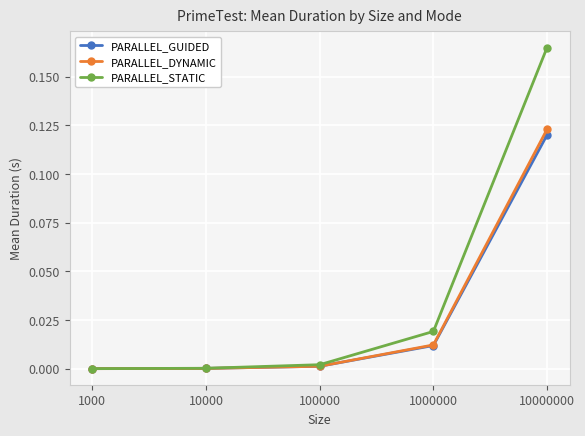

The PARALLEL_GUIDED series shows 0.2 at 10000000. True or false?

False